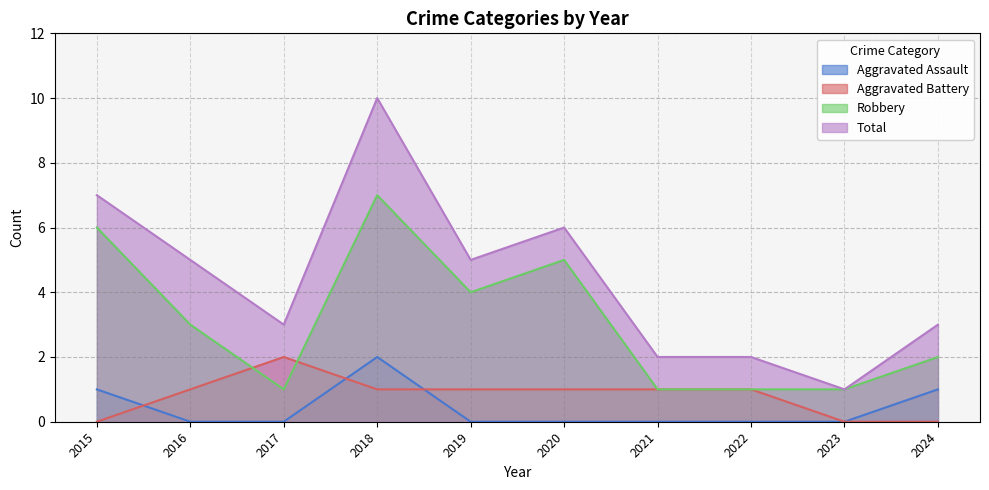

How many lines are shown in the chart?

4